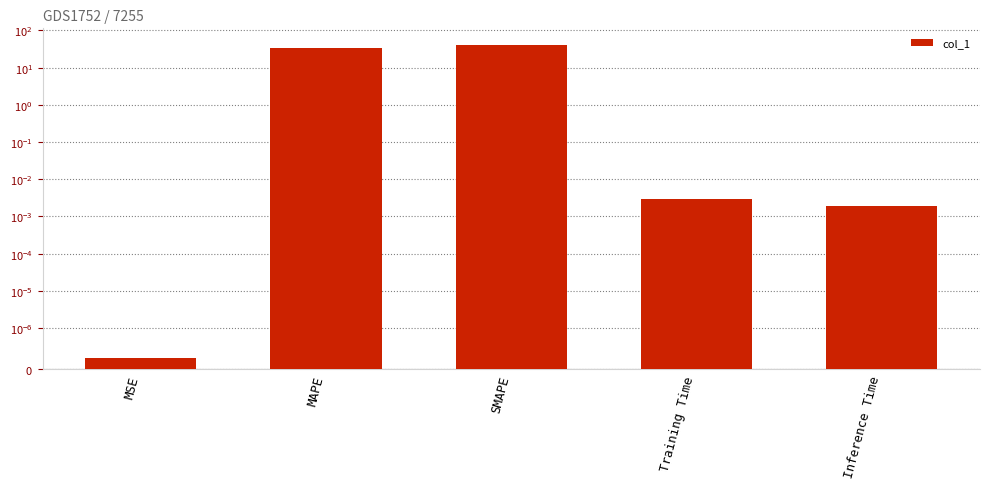

What is the difference between the second highest and minimum values?

34.6